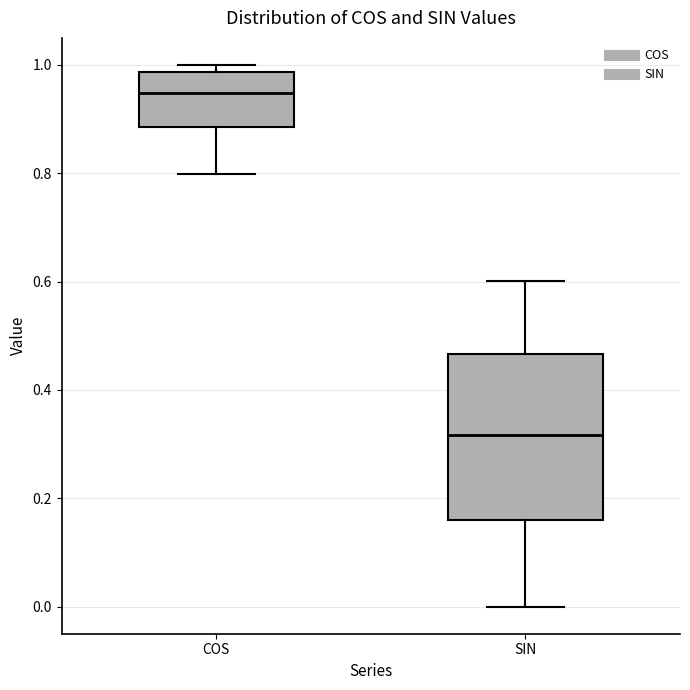

Reading left to right, transcribe this box plot: for each box, give where its median line is, the range the box spans, and where its two whiskers end, as read against the y-axis. The values are not printed on the chart, so give them approximately, as read against the axis.

COS: median 0.94, box 0.88 to 0.98, whiskers 0.80 to 1.00
SIN: median 0.32, box 0.16 to 0.46, whiskers 0.00 to 0.60